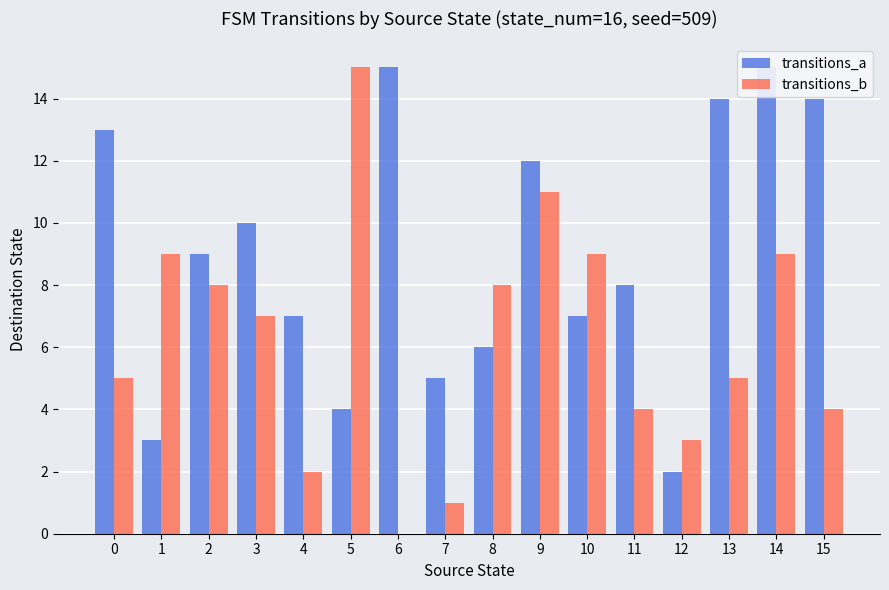

True or false: transitions_b has a value of 1 at 12.

False